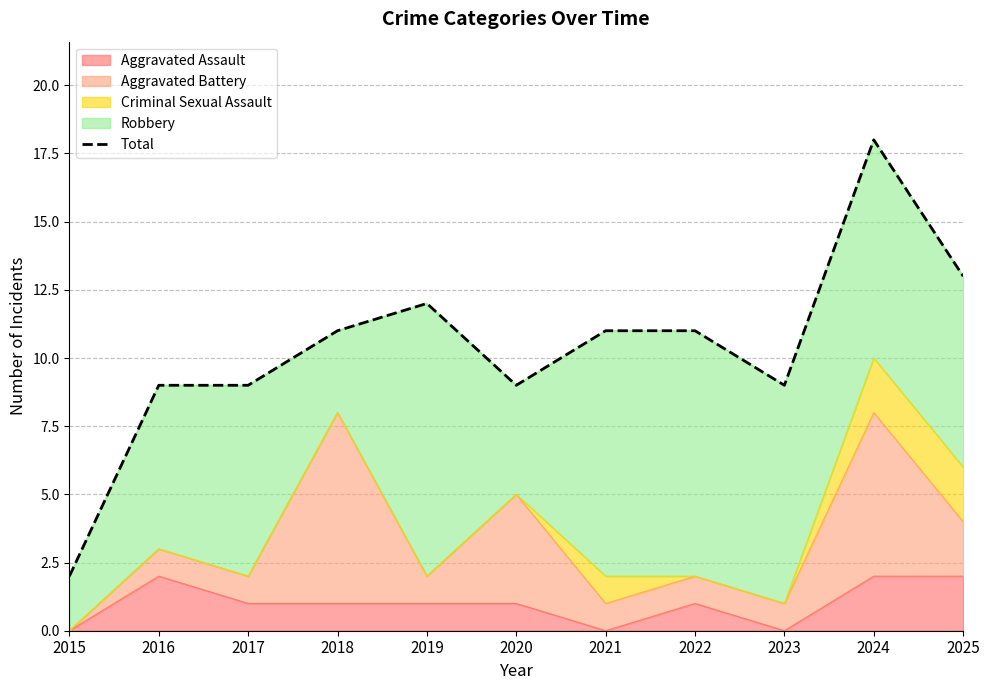

What is the average value?

10